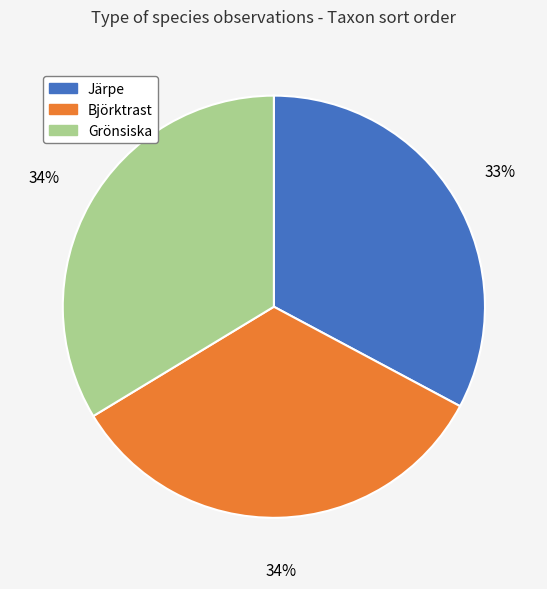

To the nearest percent, what is the average slice percentage?

33%